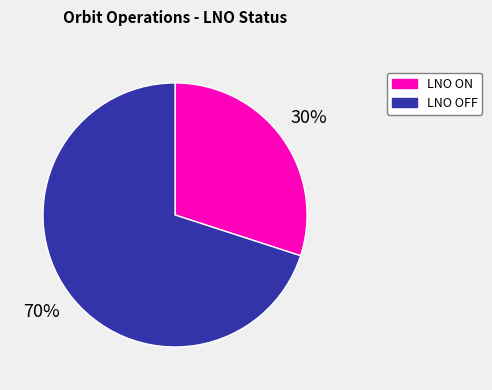

Count the number of slices in the pie.

2